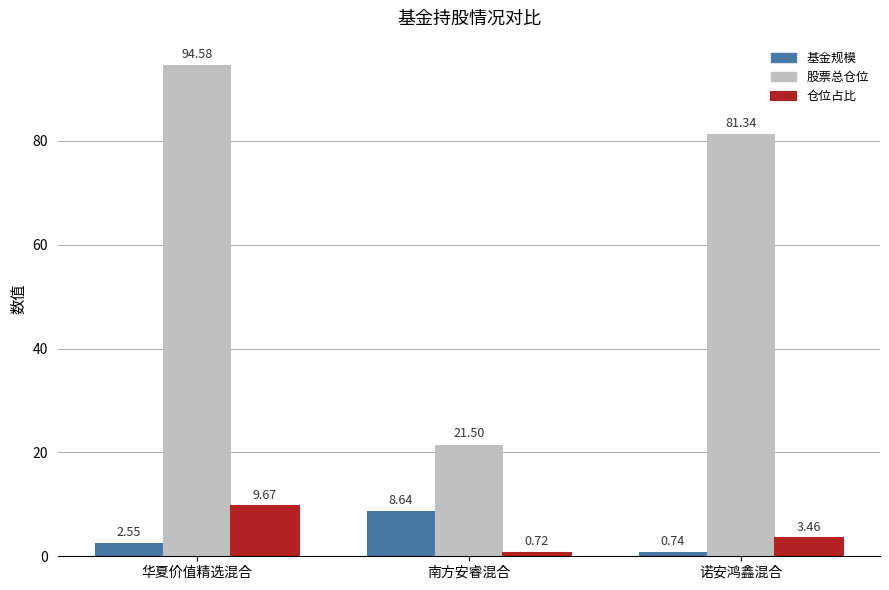

At which label does 仓位占比 reach its minimum?

南方安睿混合